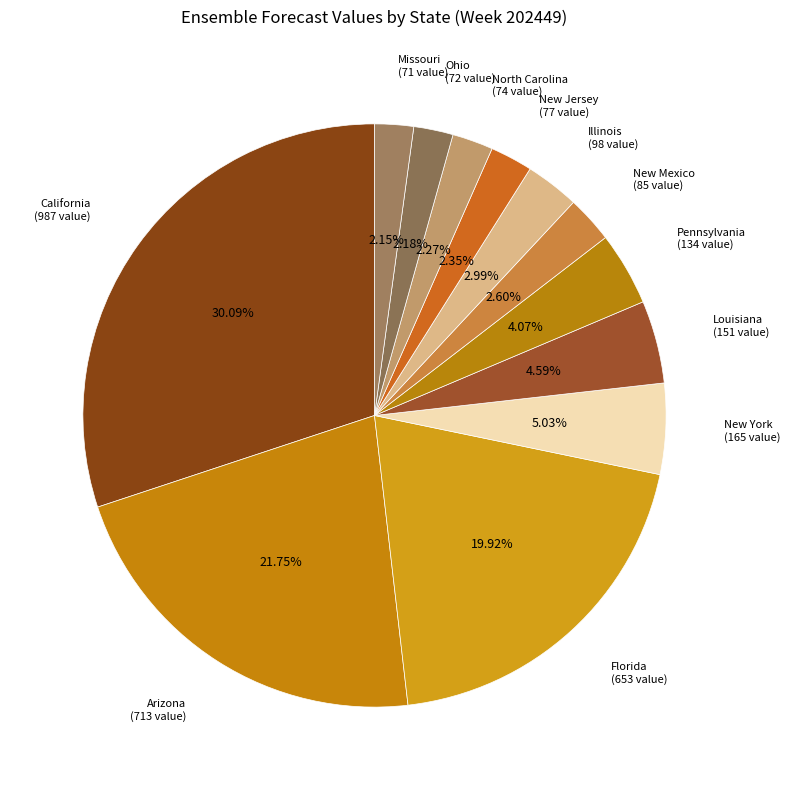

Is there a majority slice in this chart?

No